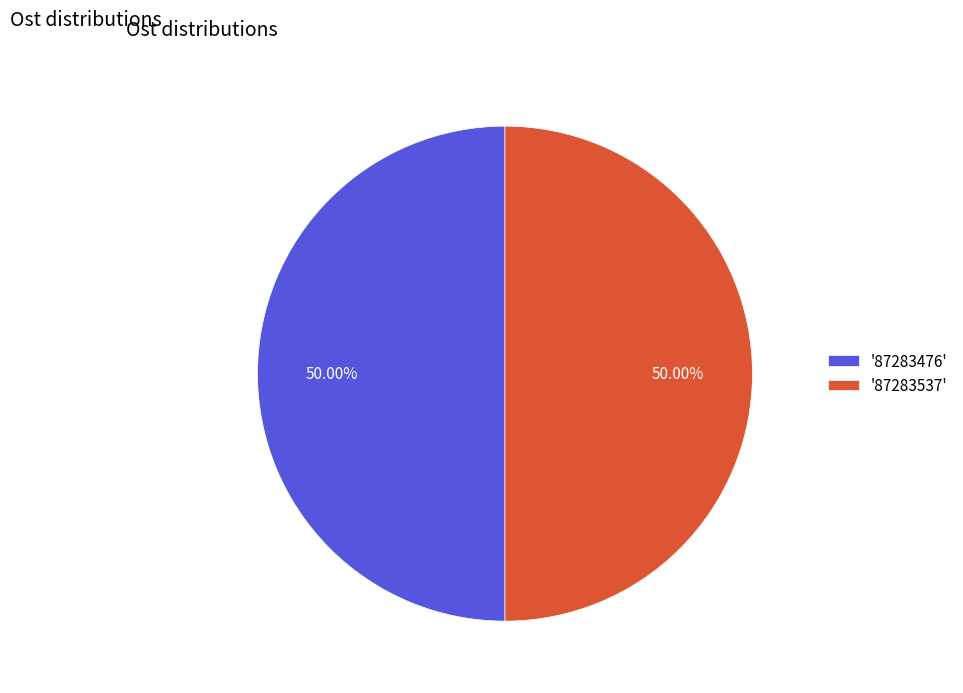

Do '87283537' and '87283476' together represent more than half of the pie?

Yes